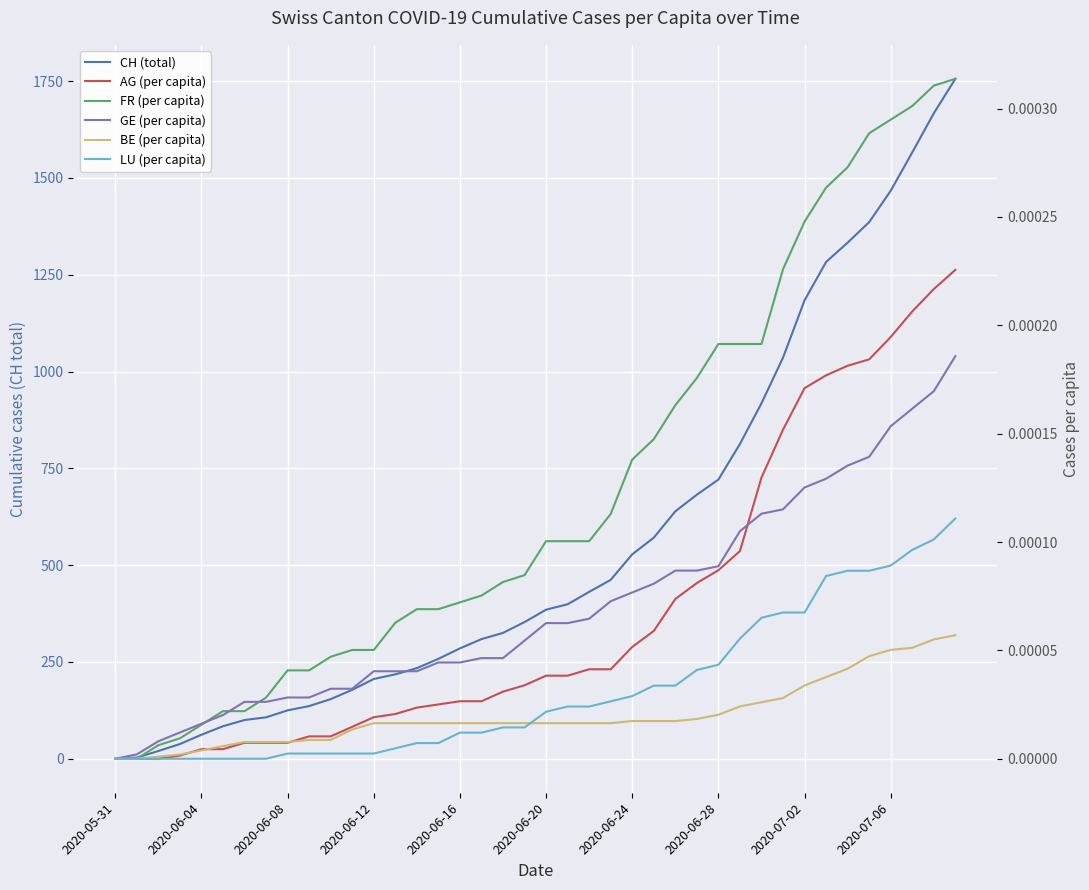

What is the value of the CH (total) point at the 11th from the left?

154.0